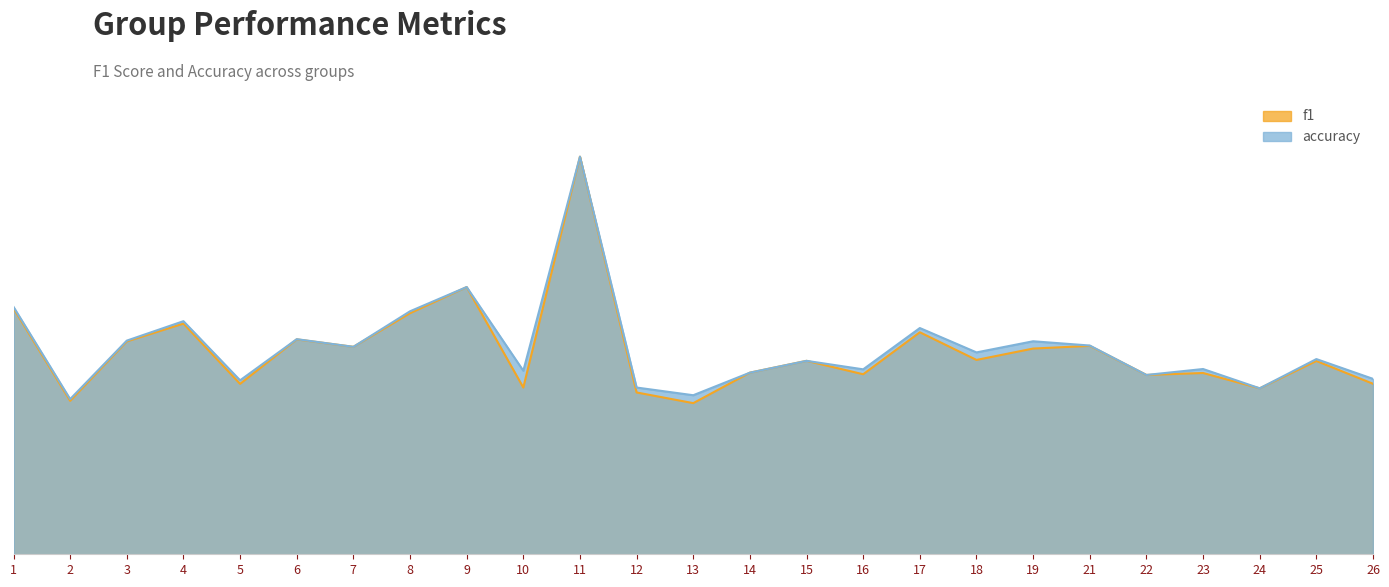

How many data points does each series have?

25